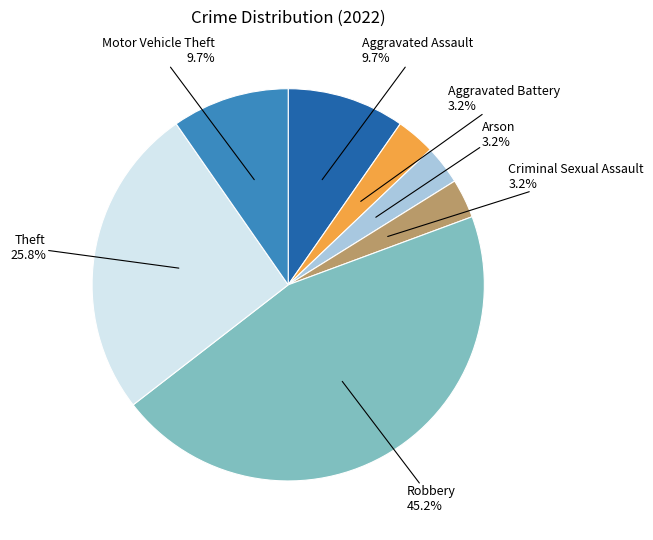

What percentage is NOT represented by Criminal Sexual Assault?

96.8%